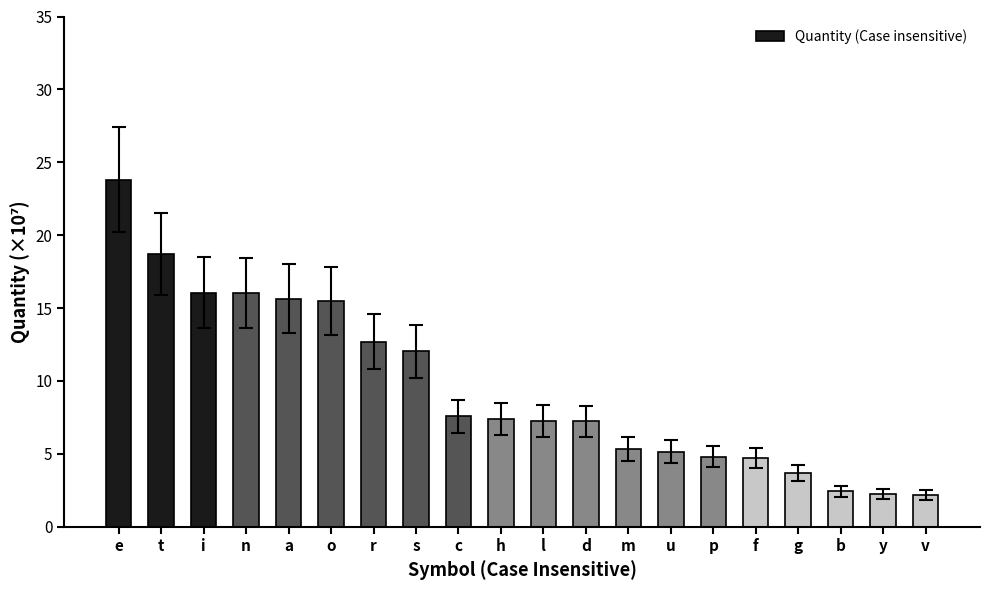

Is it true that the value at l is 9.7?

False